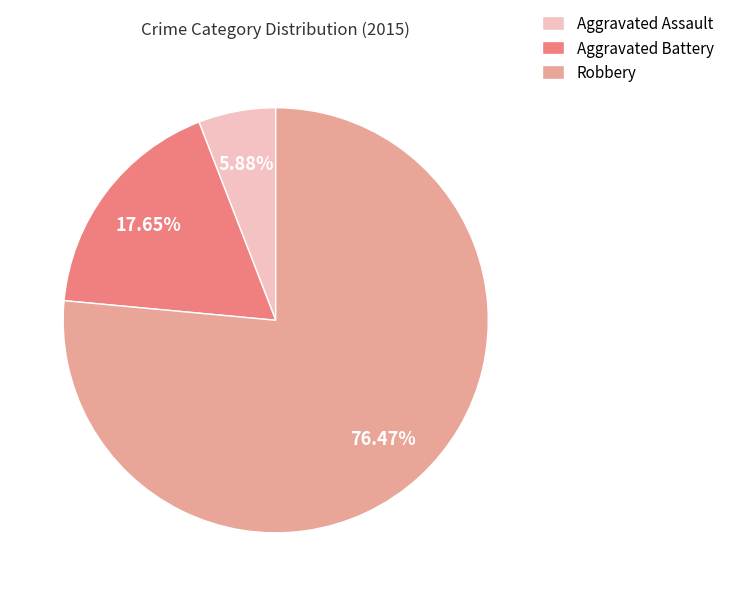

To the nearest percent, what is the average slice percentage?

33%